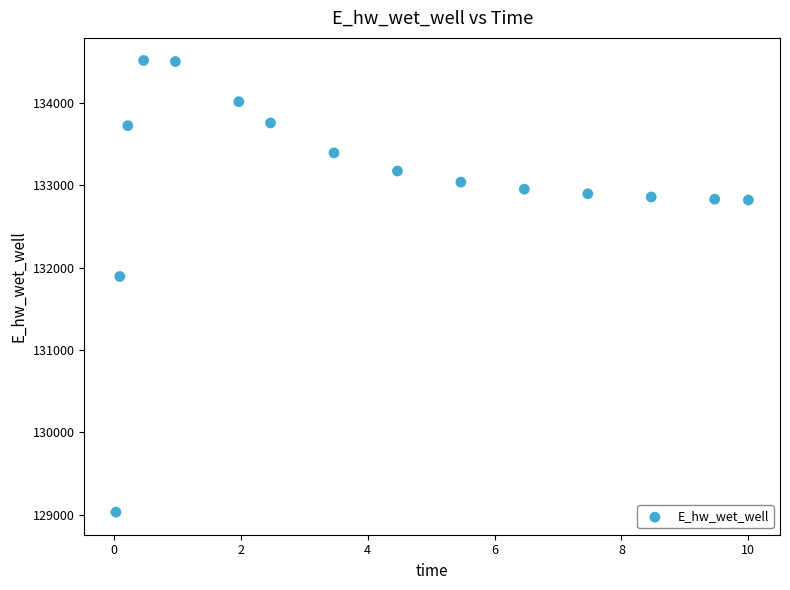

What is the range of Y values (max minus min)?

5488.1